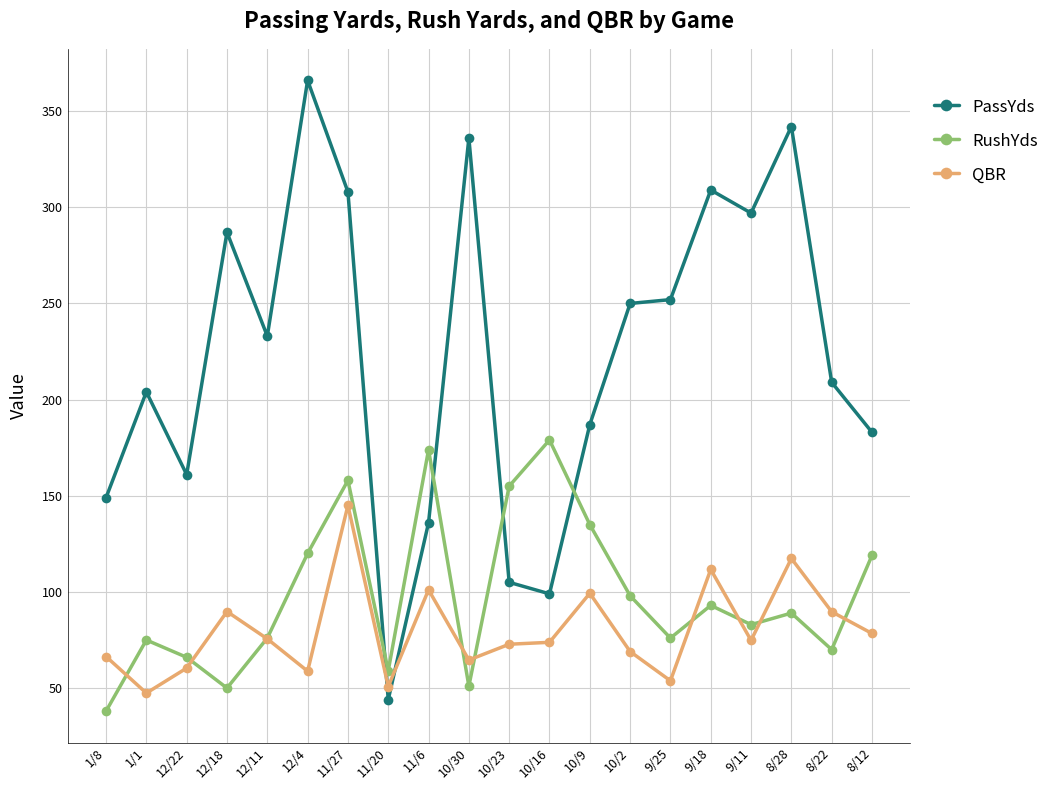

What is the maximum value for QBR?

145.0